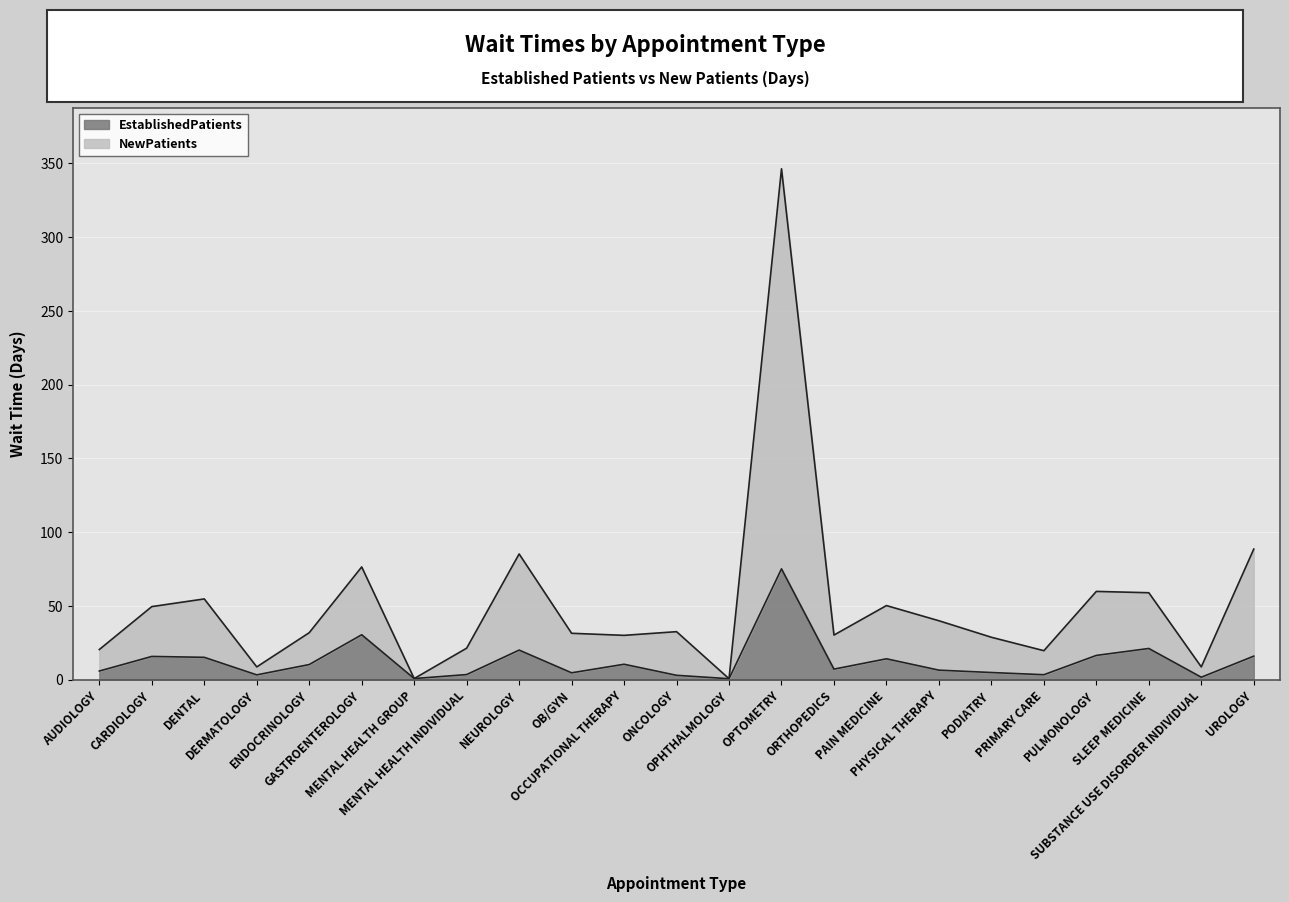

True or false: EstablishedPatients and NewPatients cross at least once.

False